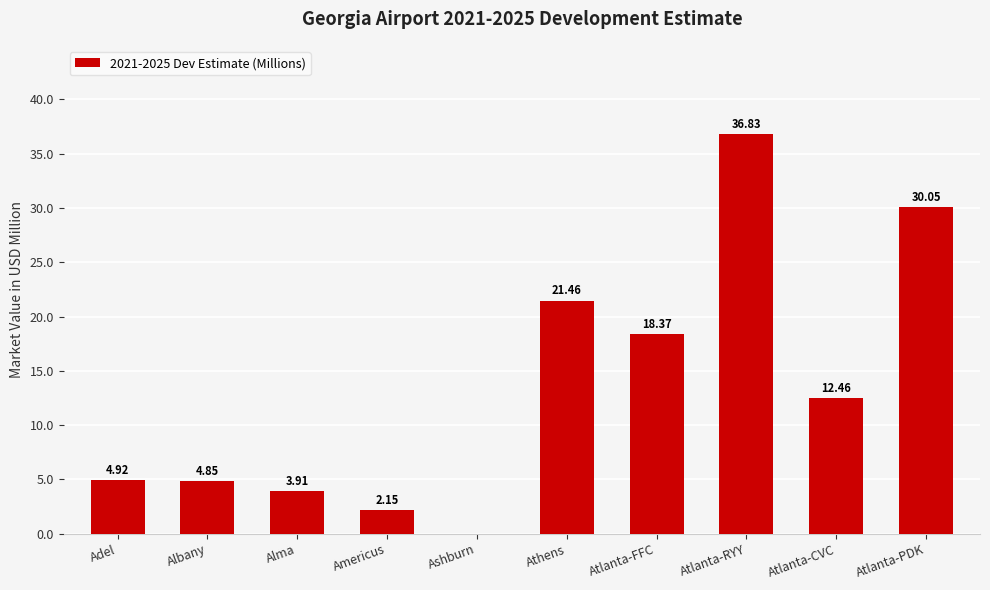

True or false: the data shows 8.6 at Adel.

False